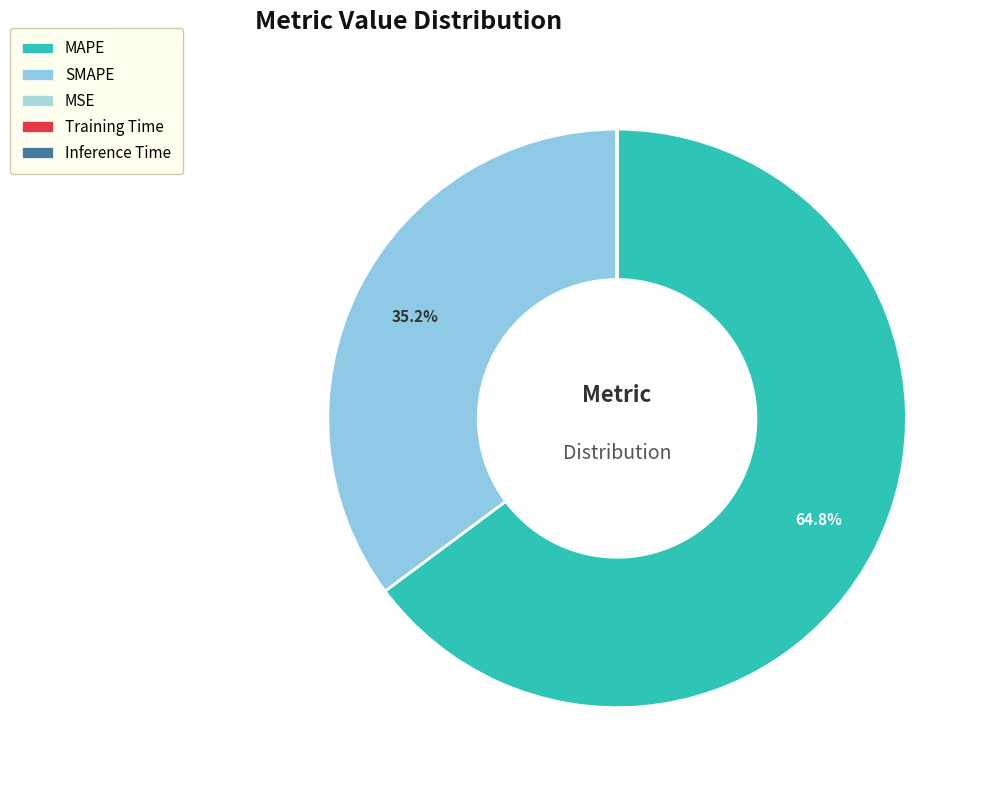

To the nearest percent, what is the combined percentage of MAPE and Inference Time?

65%